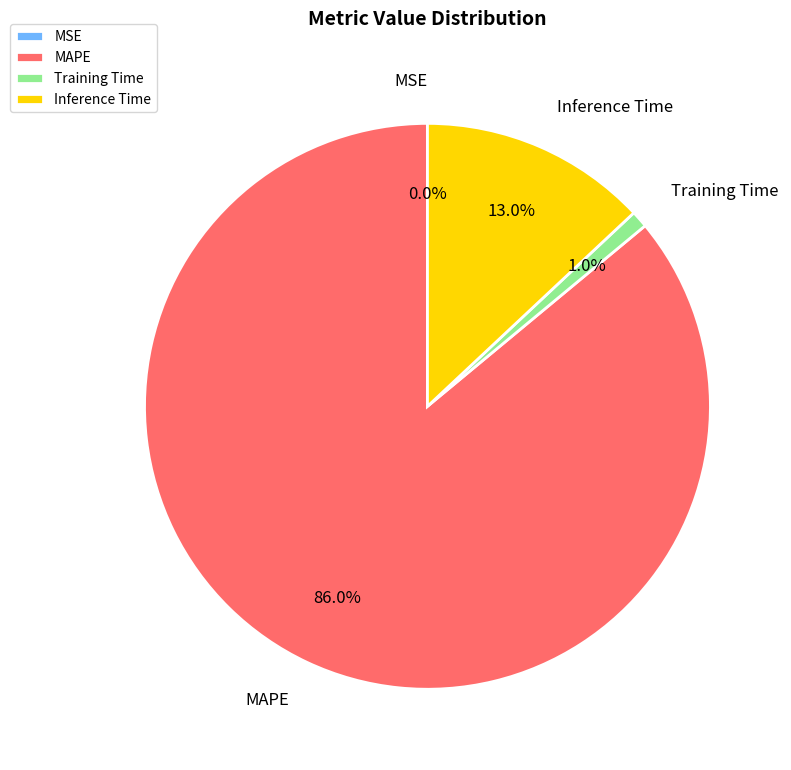

Is there any slice that represents more than half of the pie?

Yes